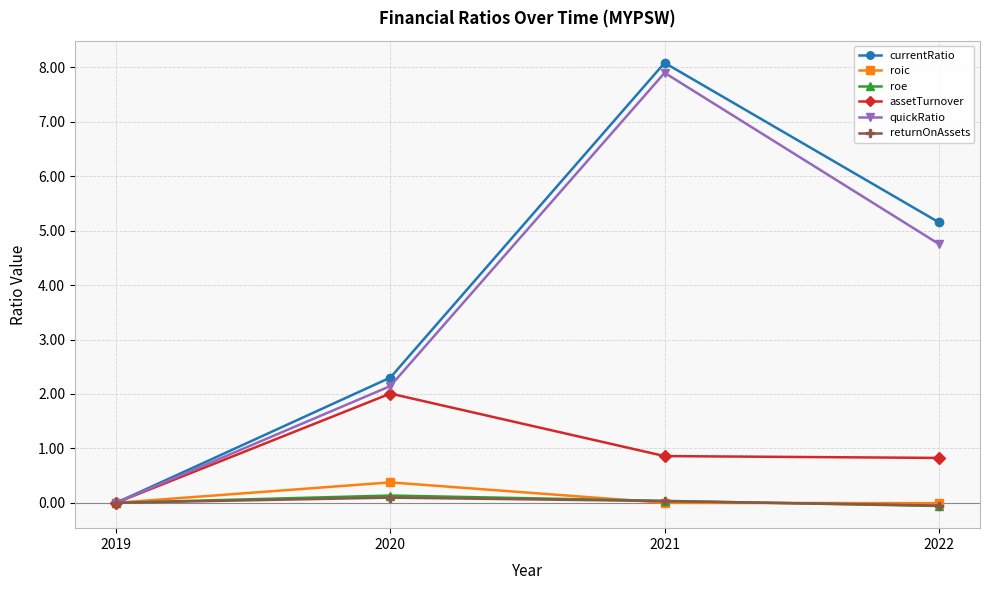

At which category does assetTurnover reach its first local peak?

2020